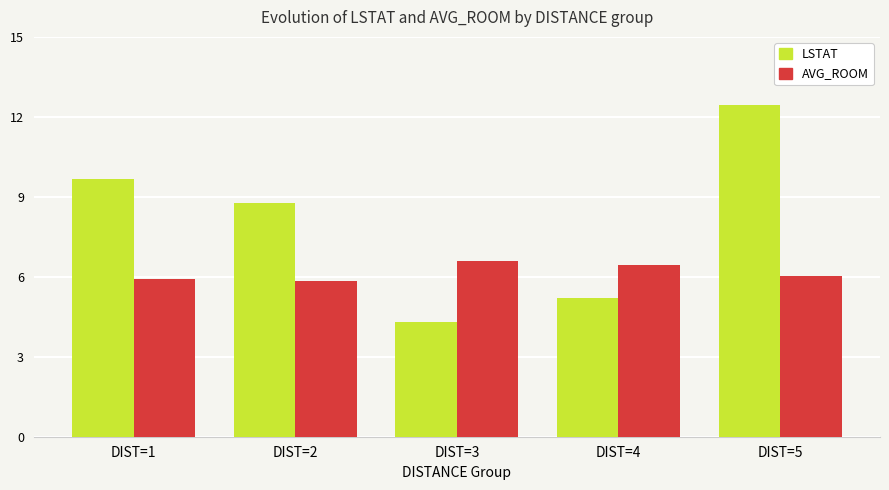

Rank the series by their maximum value, from highest to lowest.

LSTAT, AVG_ROOM